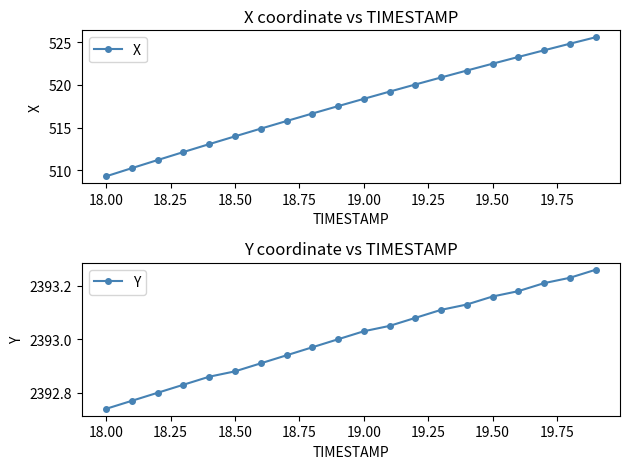

How many distinct data groups are displayed?

2